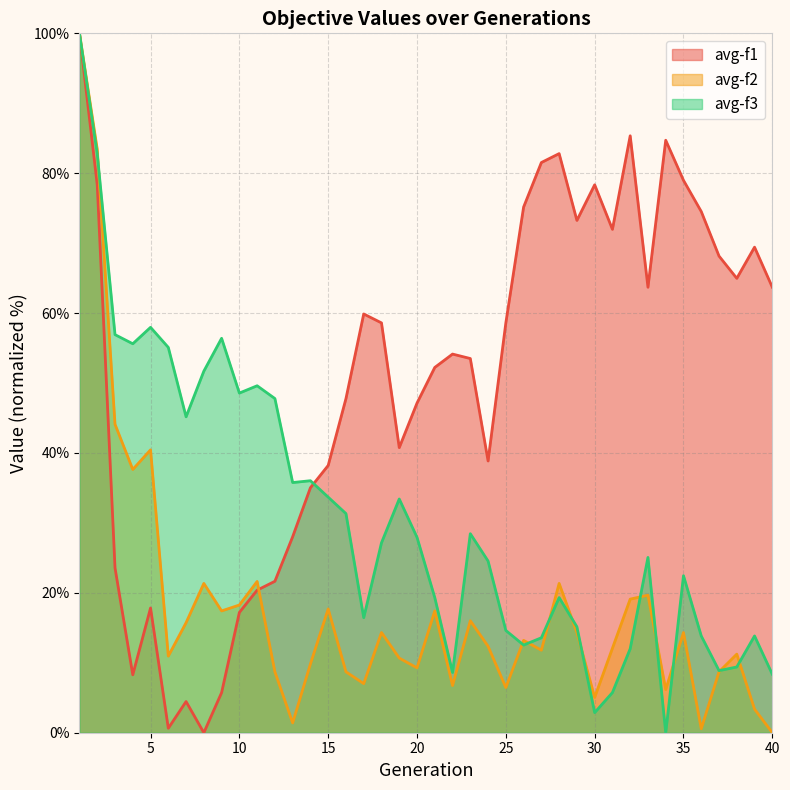

Which series has the largest total across all categories?

avg-f1